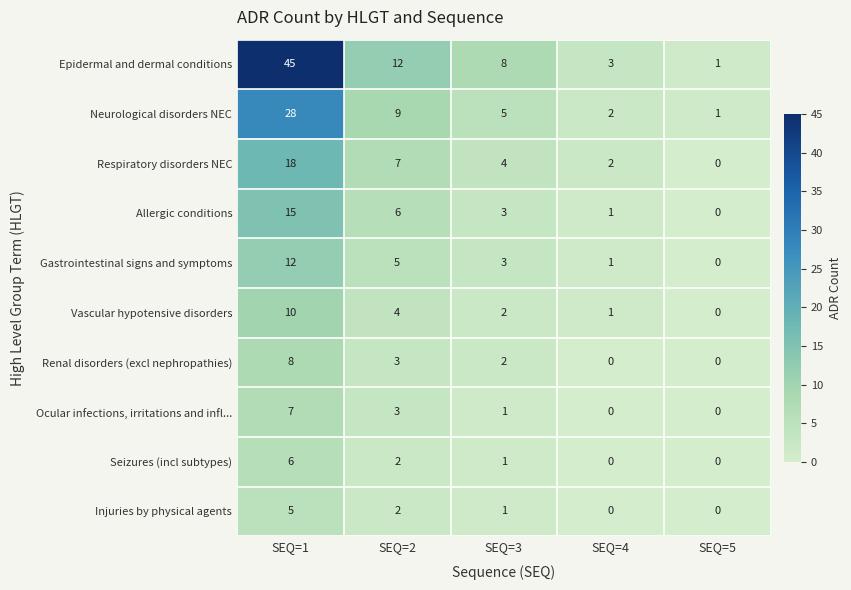

The Allergic conditions series shows 1 at SEQ=4. True or false?

True